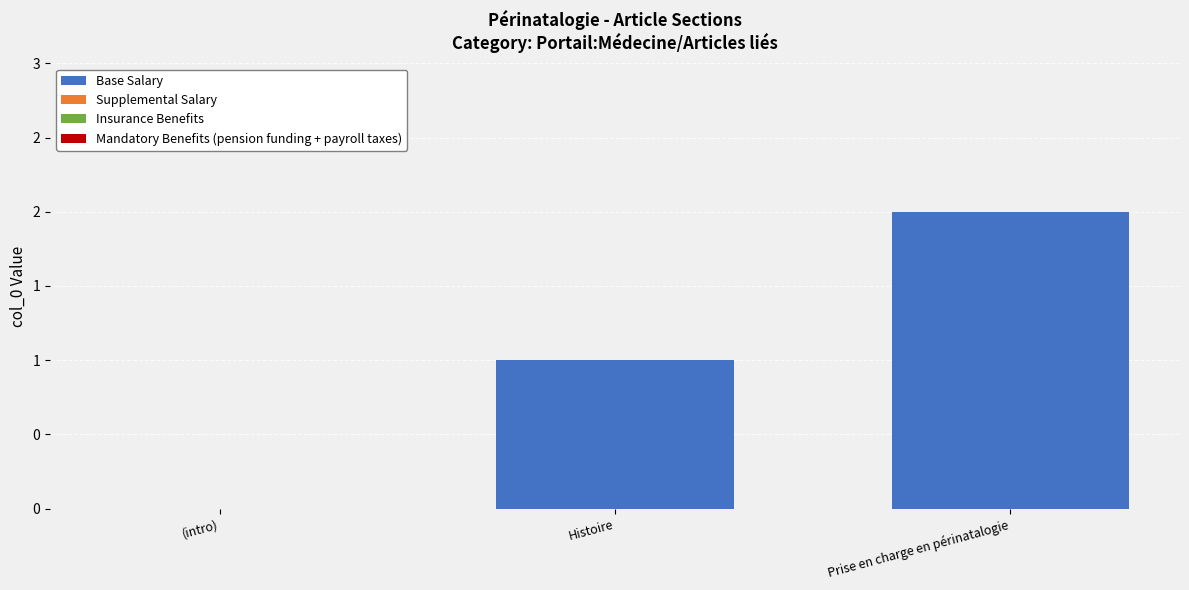

Which label corresponds to the largest value in the chart?

Prise en charge en périnatalogie